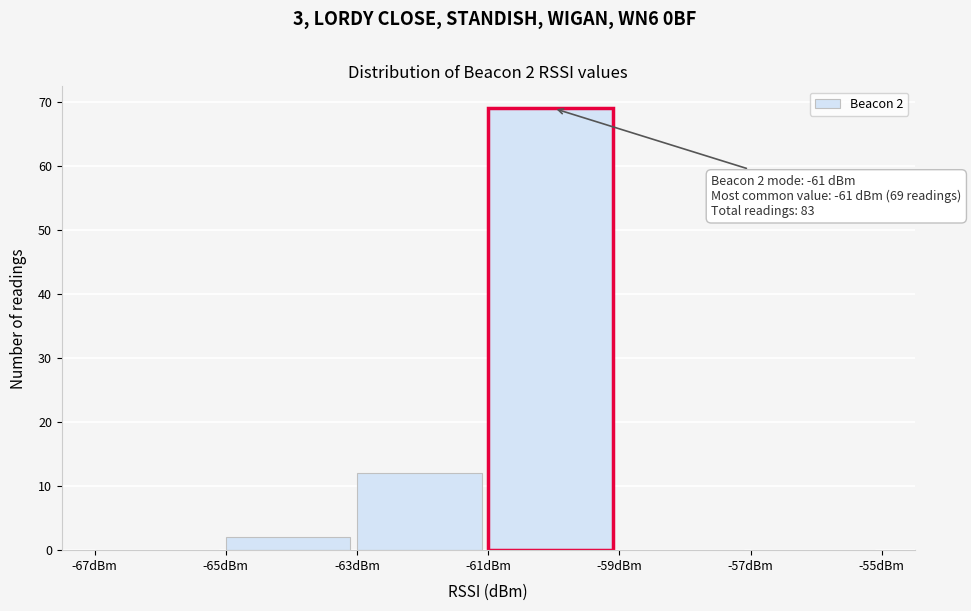

Which range on the x-axis has the tallest bar?

-61 to -59